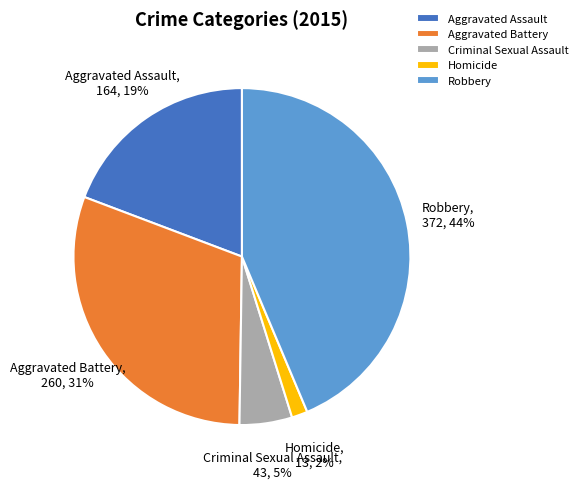

What is the largest slice in the pie chart?

Robbery